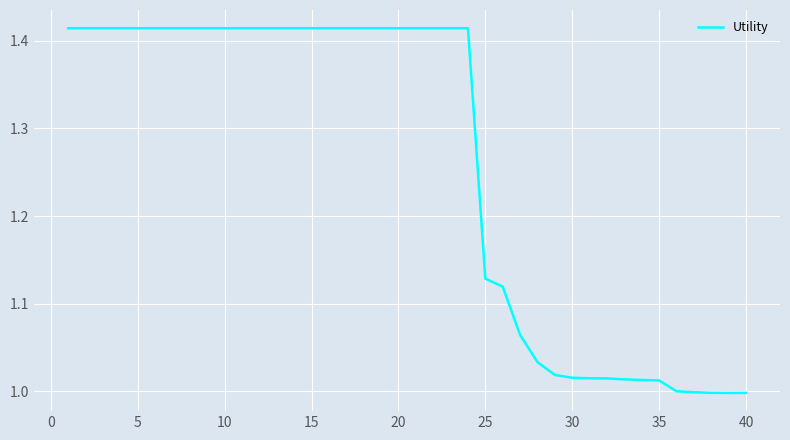

What is the difference between the maximum and minimum values?

0.4